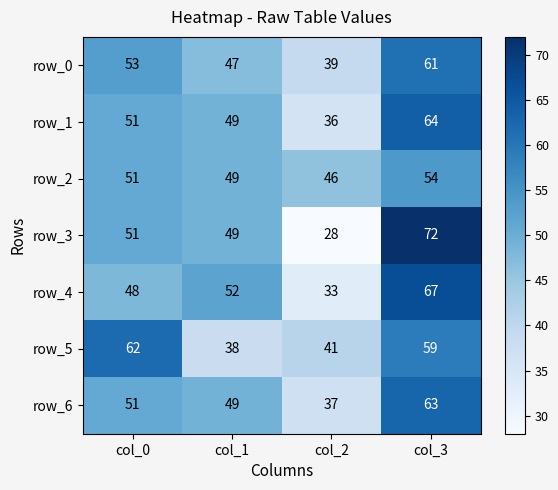

What is the total value across all series at col_0?

367